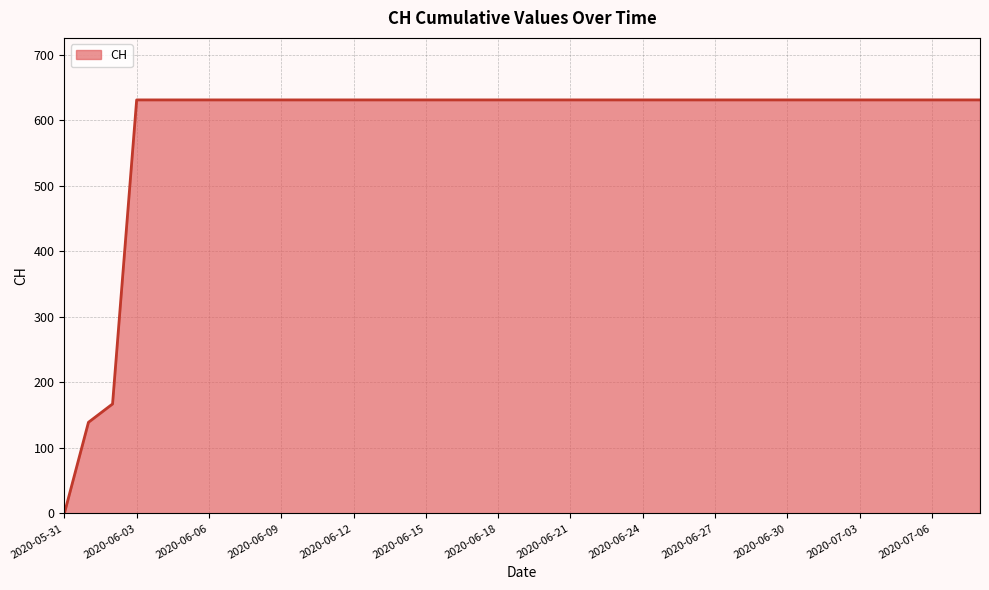

What is the average value?

590